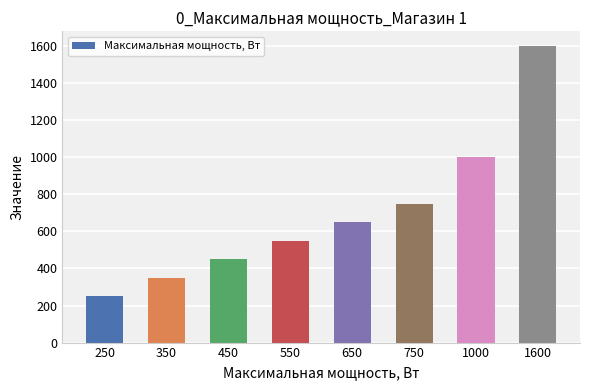

Which category has the lowest value across all series?

250